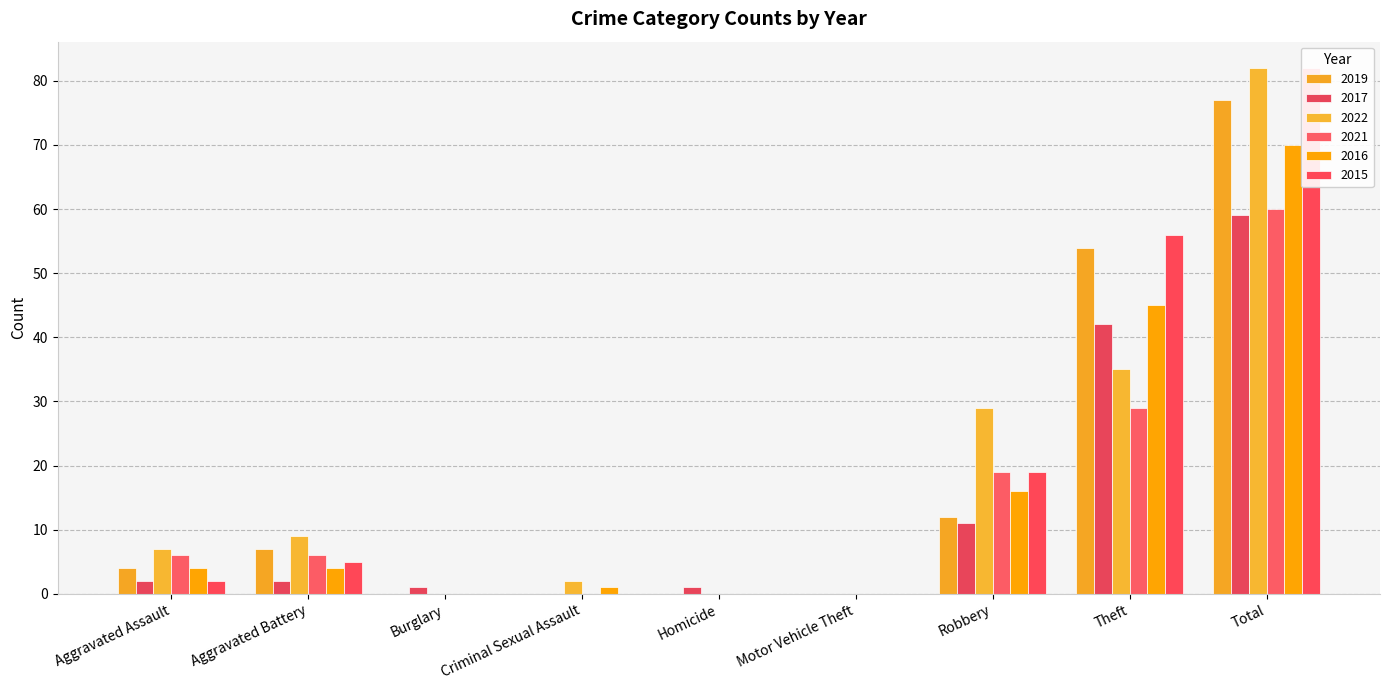

List the series in order of their peak value, highest first.

2022, 2015, 2019, 2016, 2021, 2017